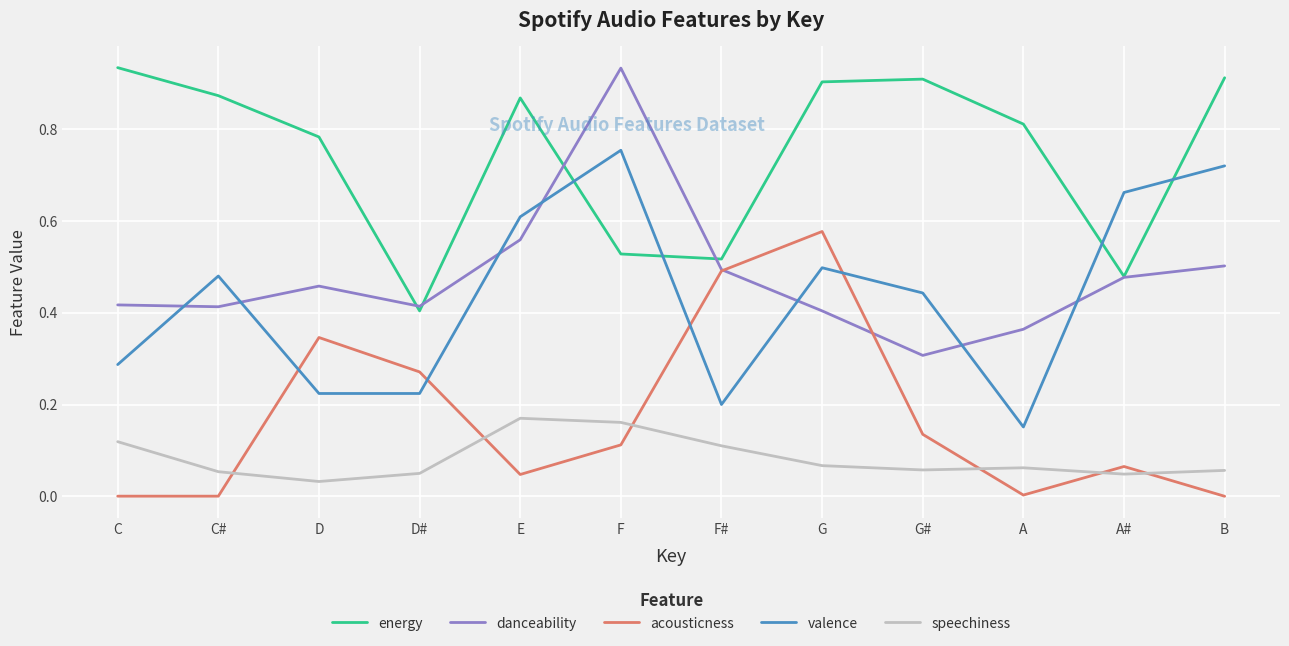

The danceability series shows 0.4 at C. True or false?

True